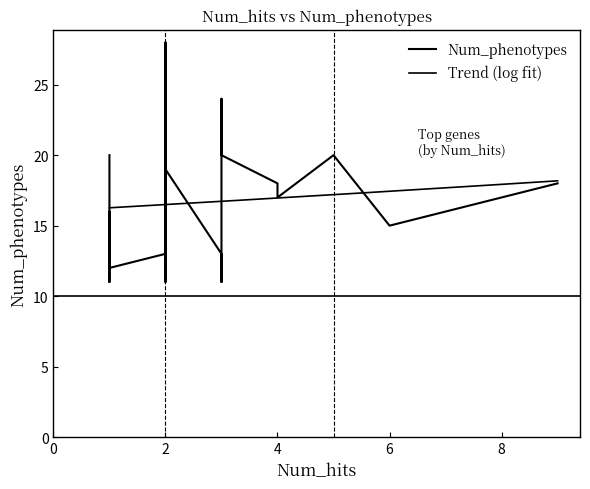

Rank the categories by value from lowest to highest.

3, 2, 1, 1, 1, 3, 2, 1, 6, 1, 4, 9, 4, 2, 5, 3, 2, 1, 3, 2